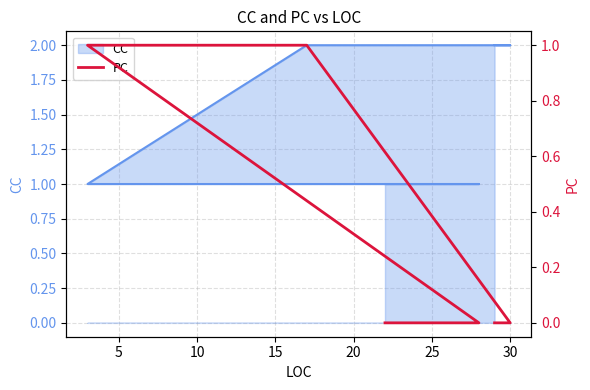

The chart shows a value of 0 at 25. True or false?

True